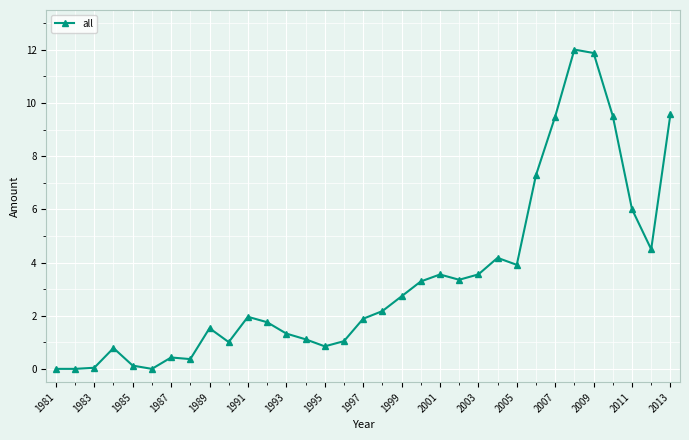

What is the greatest value displayed?

12.0